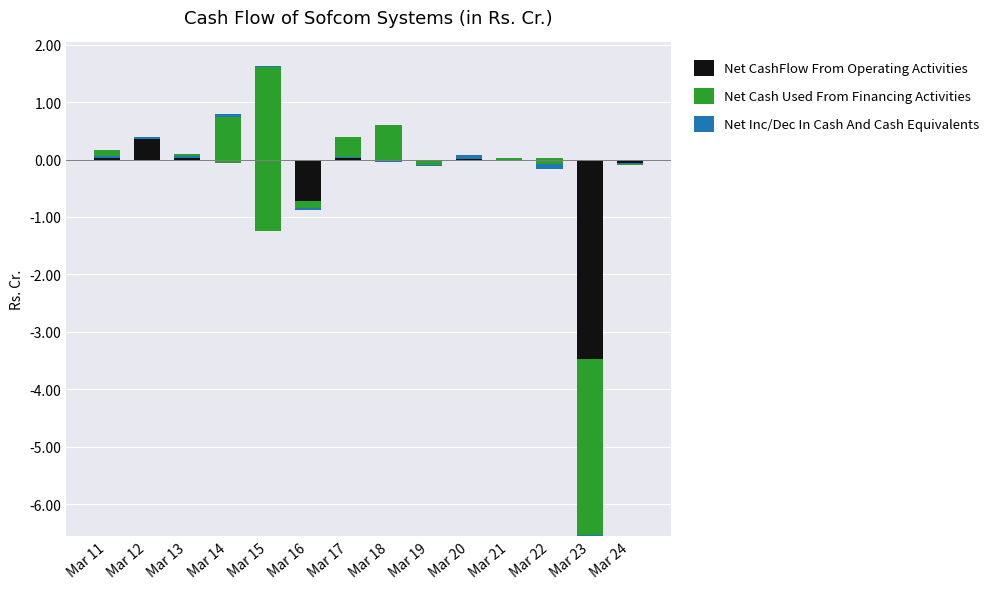

What is the average value of the Net Cash Used From Financing Activities series?

-0.1